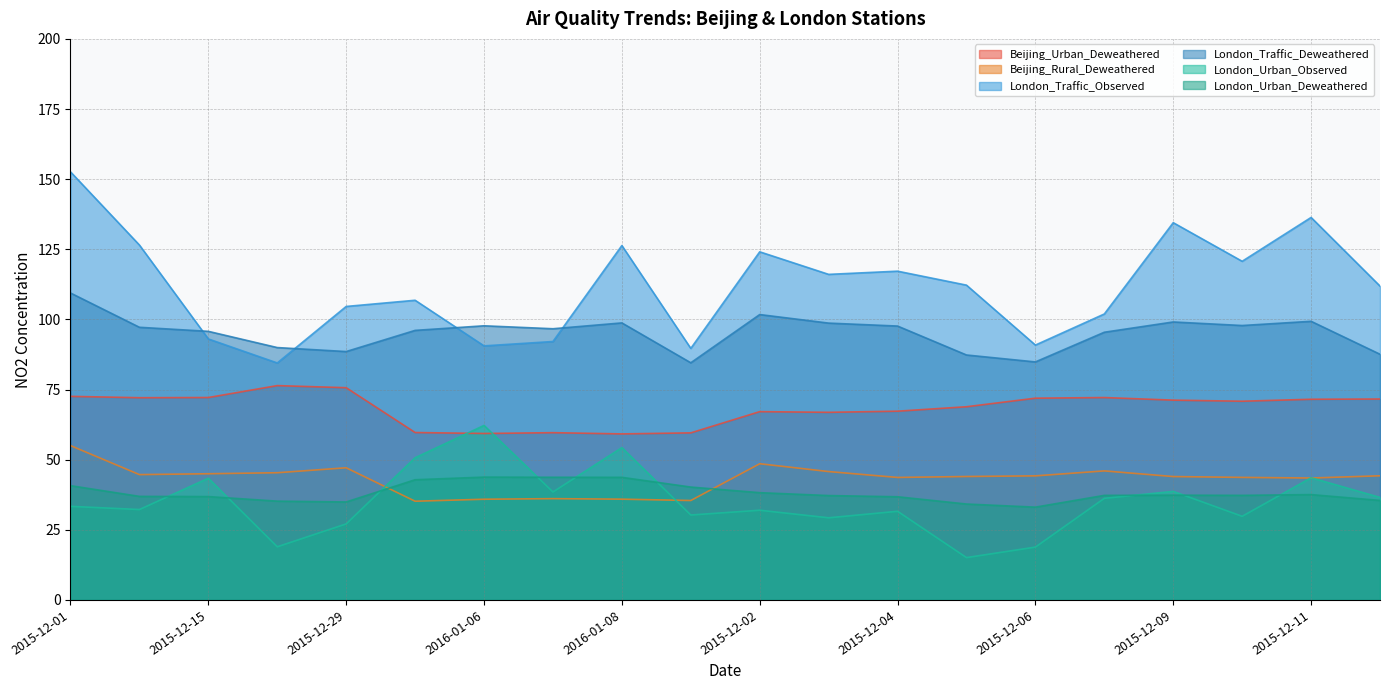

Does the chart display data point markers on the line(s)?

No